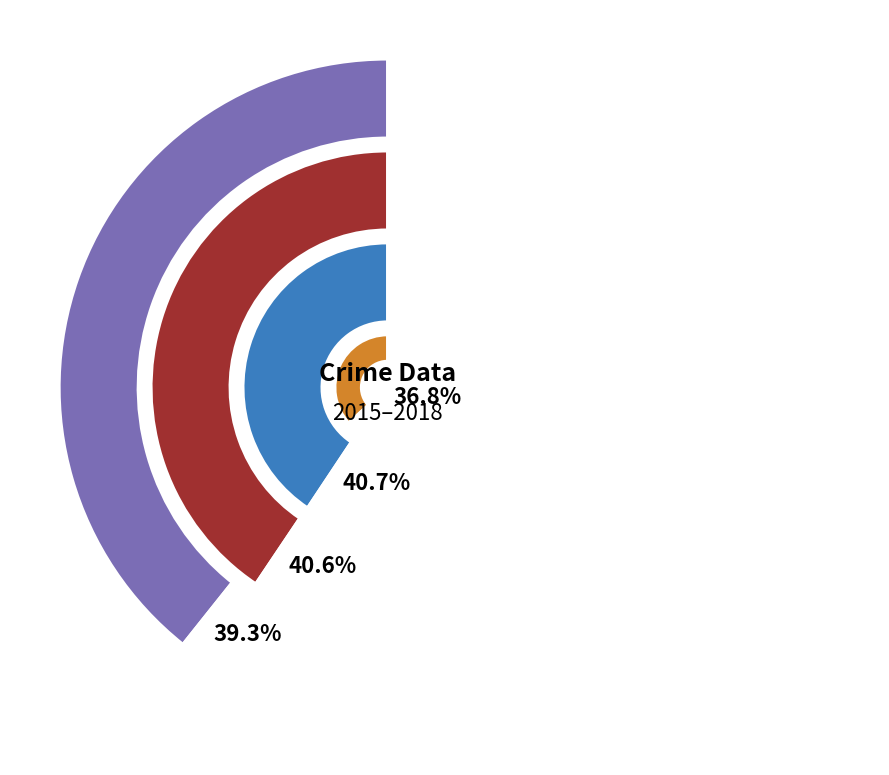

Which slice is the largest?

Robbery